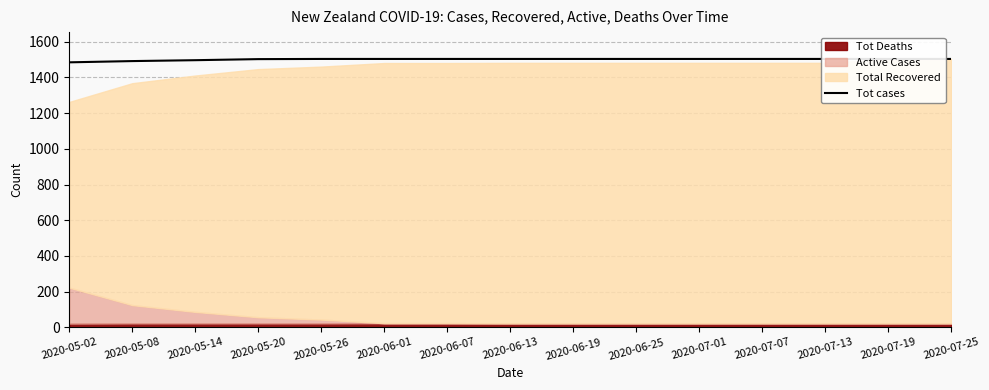

Does the chart have visible grid lines?

Yes